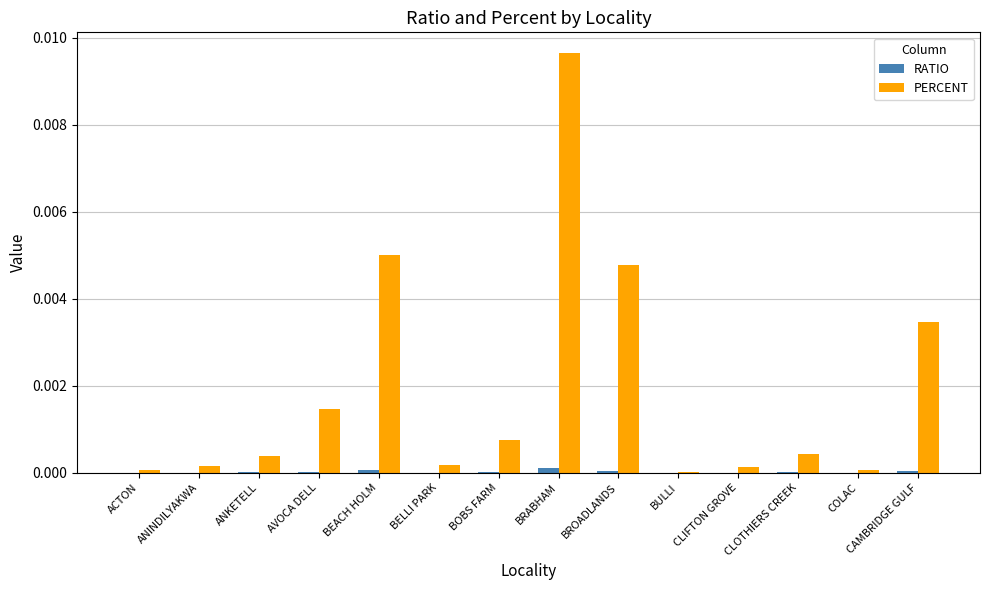

Between AVOCA DELL and CLIFTON GROVE, which series saw the biggest shift?

PERCENT